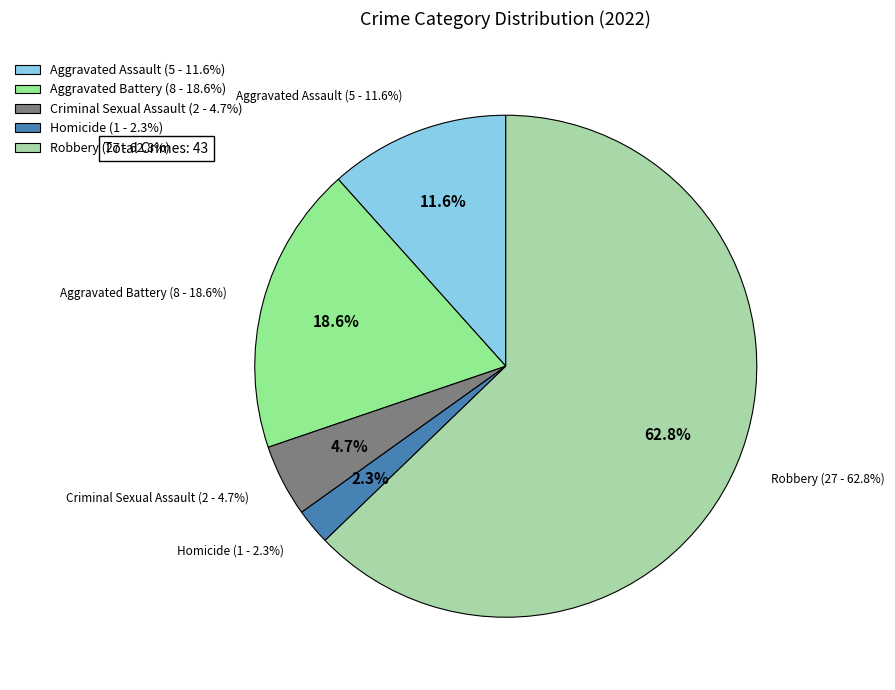

To the nearest percent, what is the difference between the Robbery and Aggravated Battery slice percentages?

44%